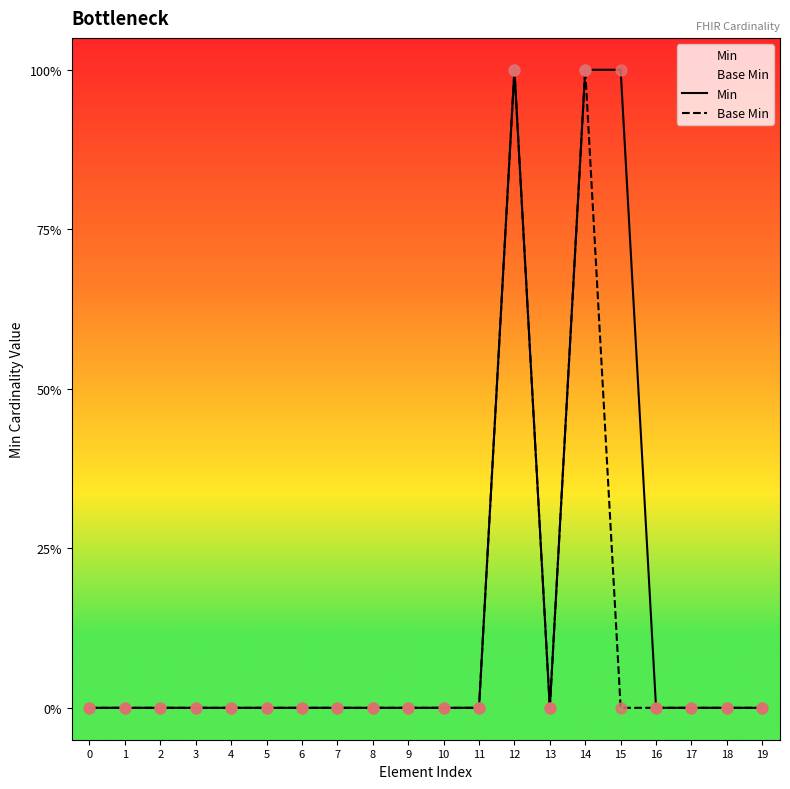

Which series reaches the maximum Y coordinate?

Min